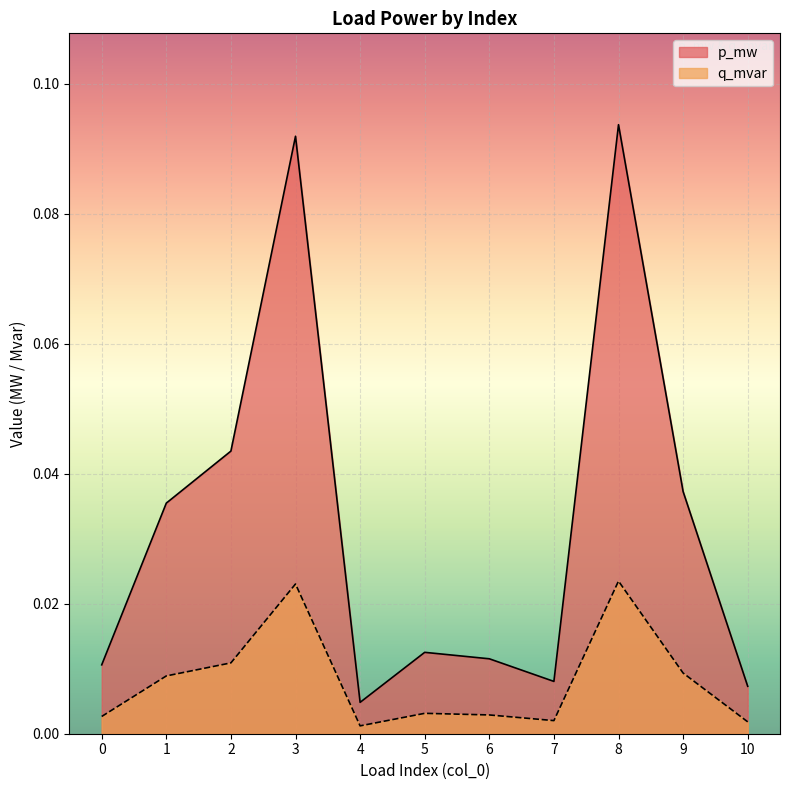

What is the total value across all series at 2?

0.1